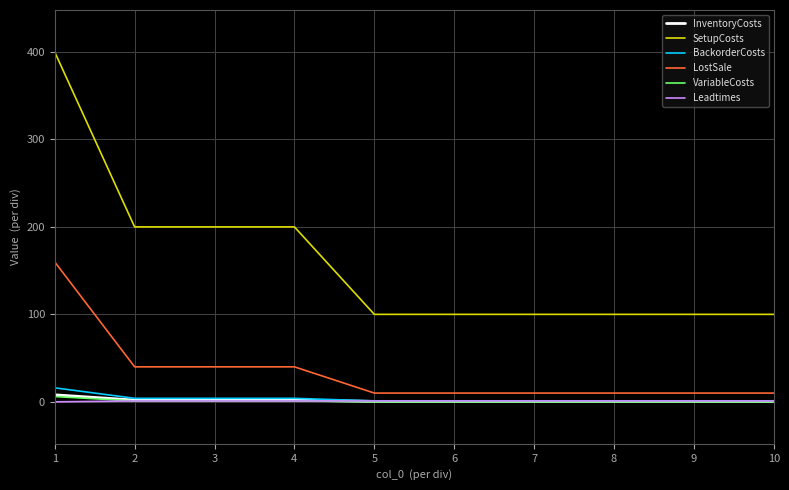

True or false: SetupCosts and InventoryCosts cross at least once.

False